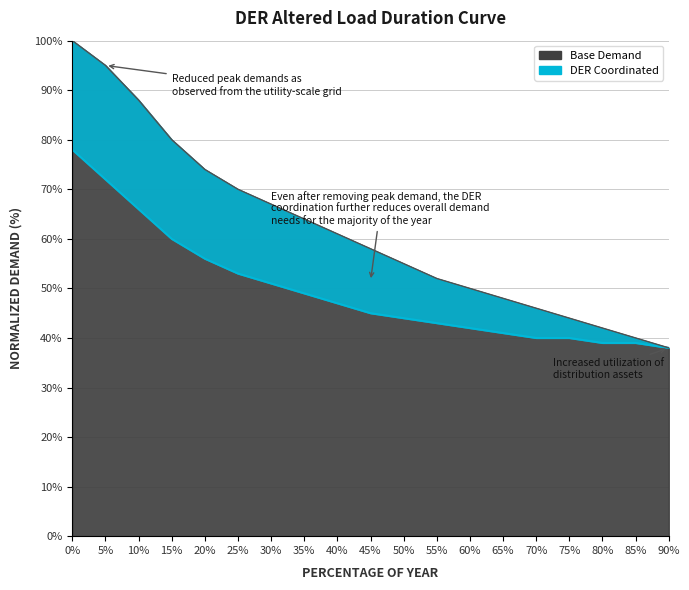

Reading right to left, transcribe all the data shown in this chart.

Base Demand: 90%=38	85%=40	80%=42	75%=44	70%=46	65%=48	60%=50	55%=52	50%=55	45%=58	40%=61	35%=64	30%=67	25%=70	20%=74	15%=80	10%=88	5%=95	0%=100
DER Coordinated: 90%=38	85%=39	80%=39	75%=40	70%=40	65%=41	60%=42	55%=43	50%=44	45%=45	40%=47	35%=49	30%=51	25%=53	20%=56	15%=60	10%=66	5%=72	0%=78